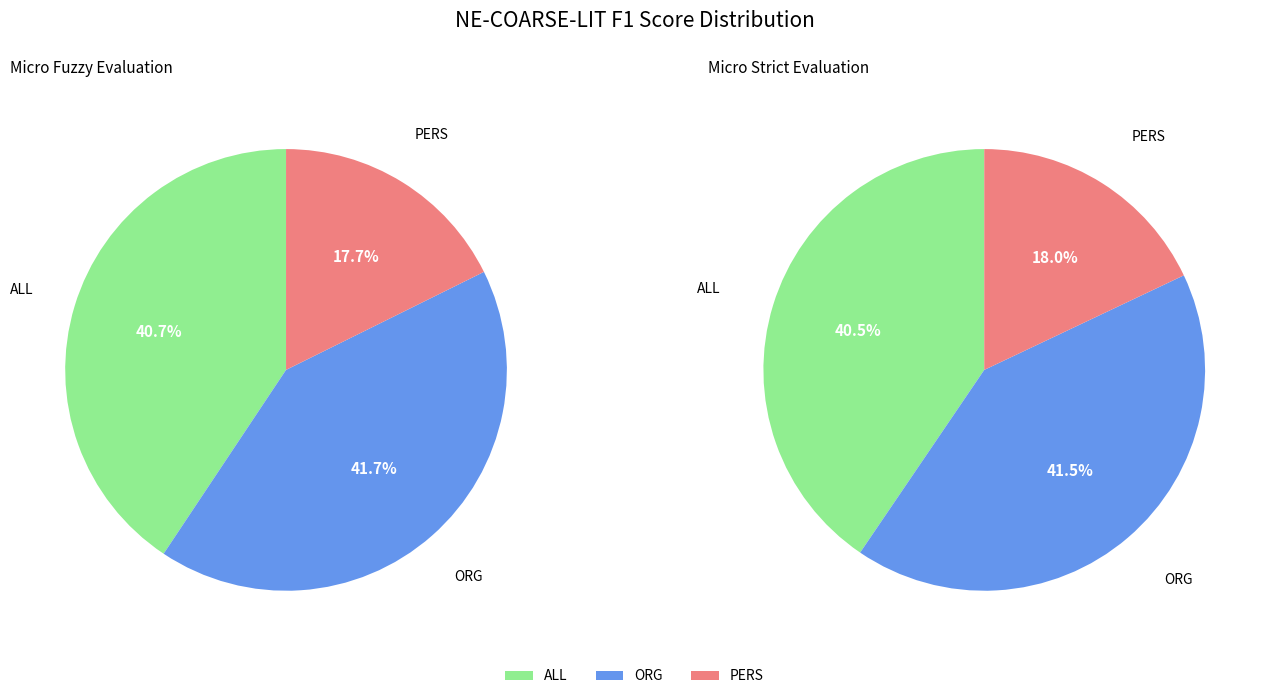

To the nearest percent, what is the difference between the largest and smallest slice percentages?

24%